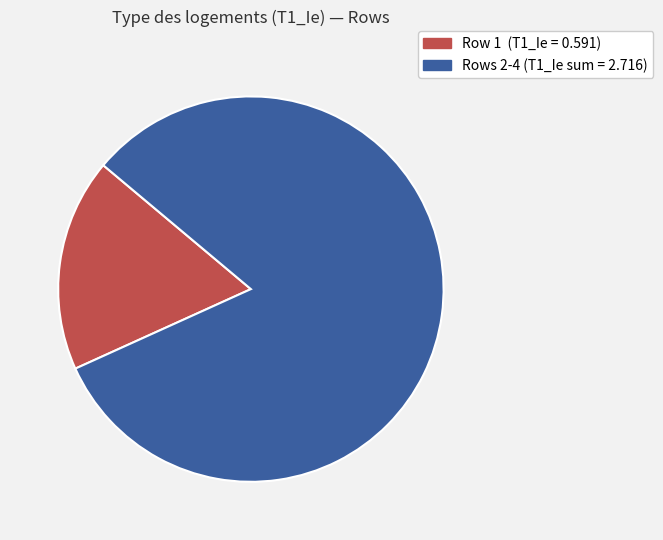

Is there a majority slice in this chart?

Yes